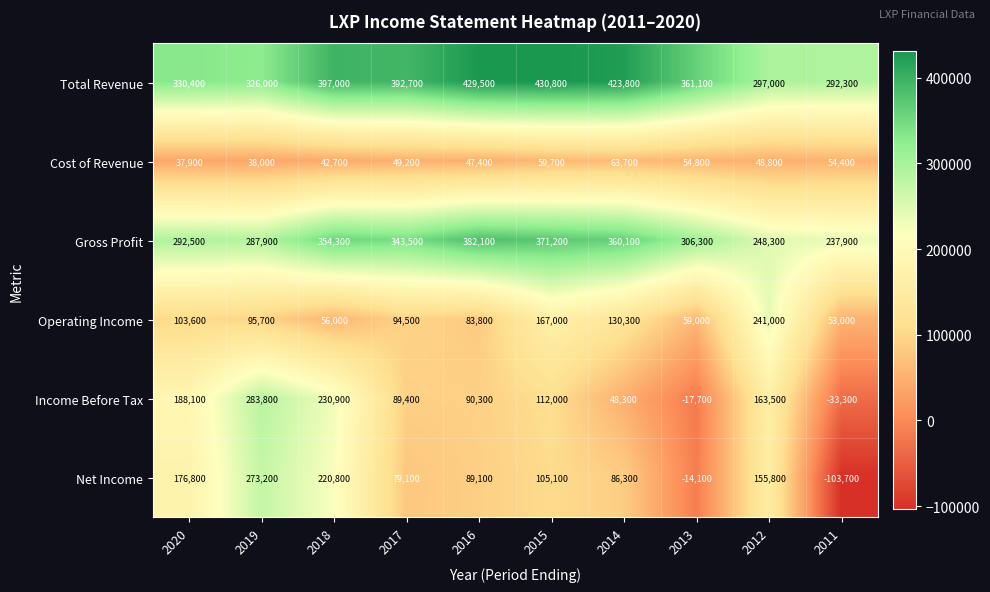

What is the difference between the second highest and second lowest values in the Income Before Tax series?

248600